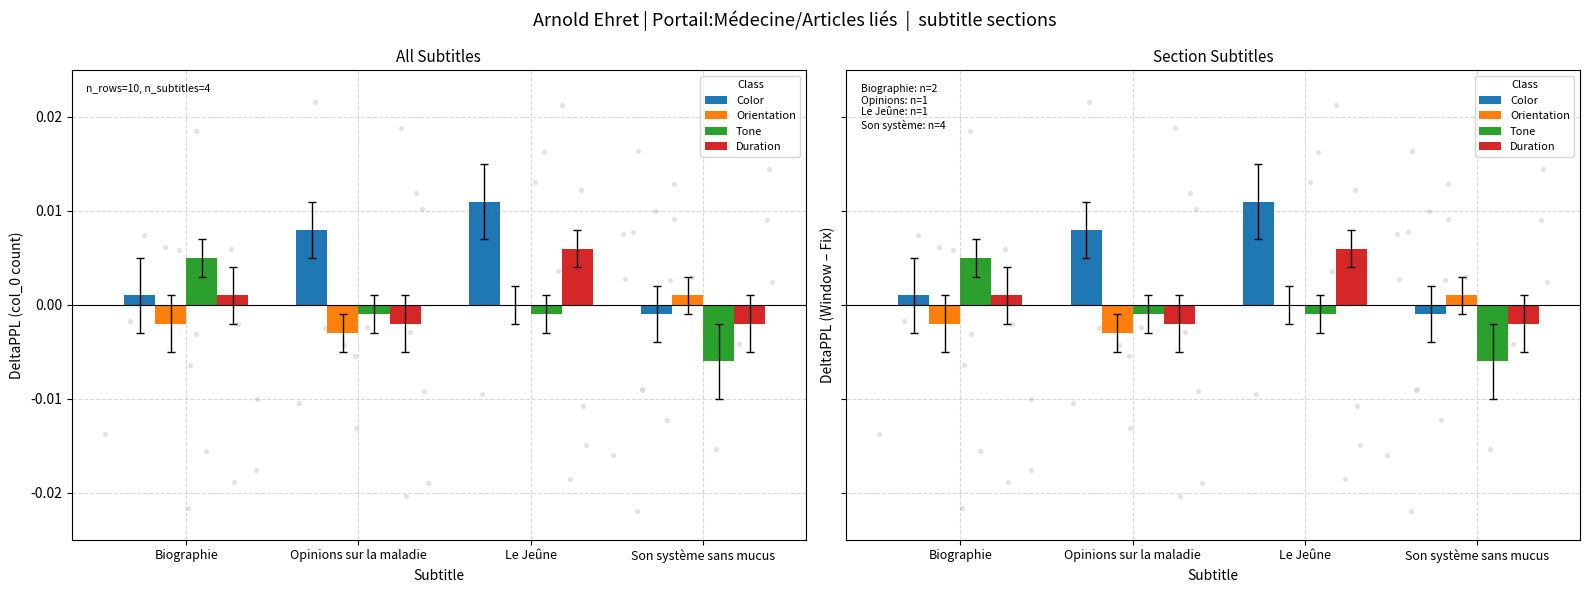

Is the value of Color at Opinions sur la maladie greater than the value of Tone at Opinions sur la maladie?

Yes